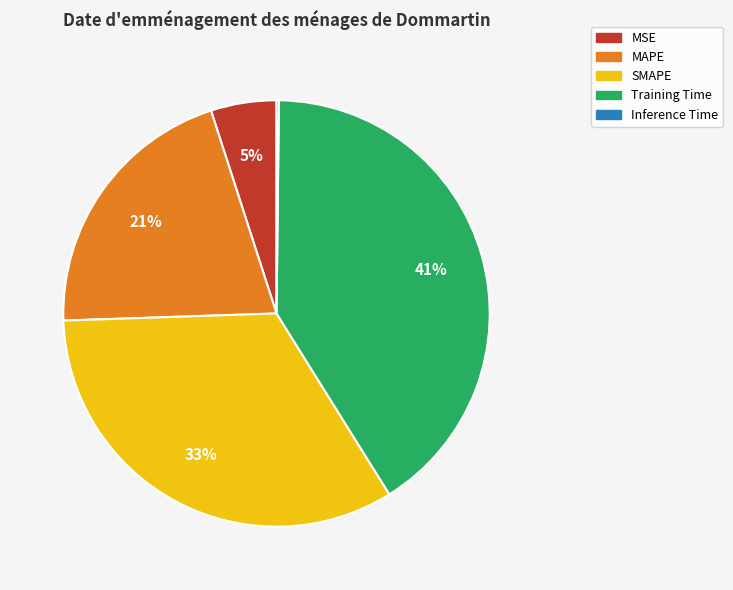

What is the largest slice in the pie chart?

Training Time